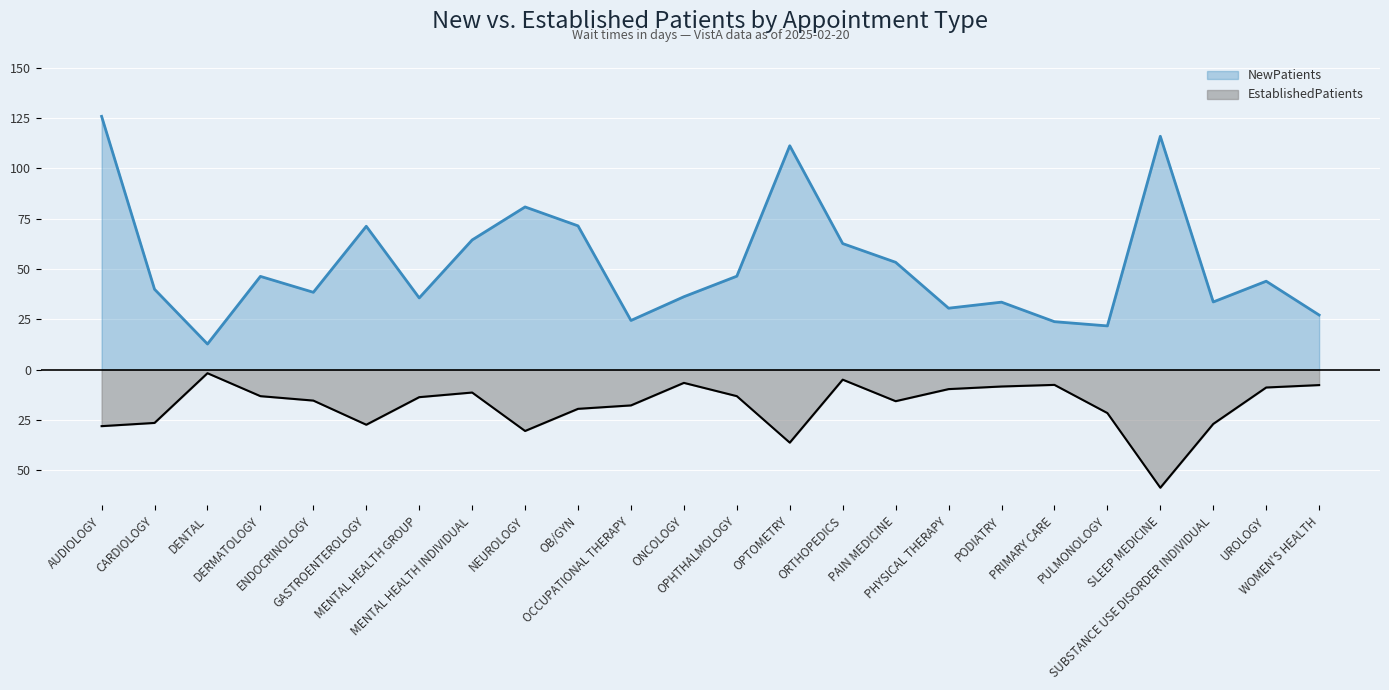

What is the maximum value for NewPatients?

125.9